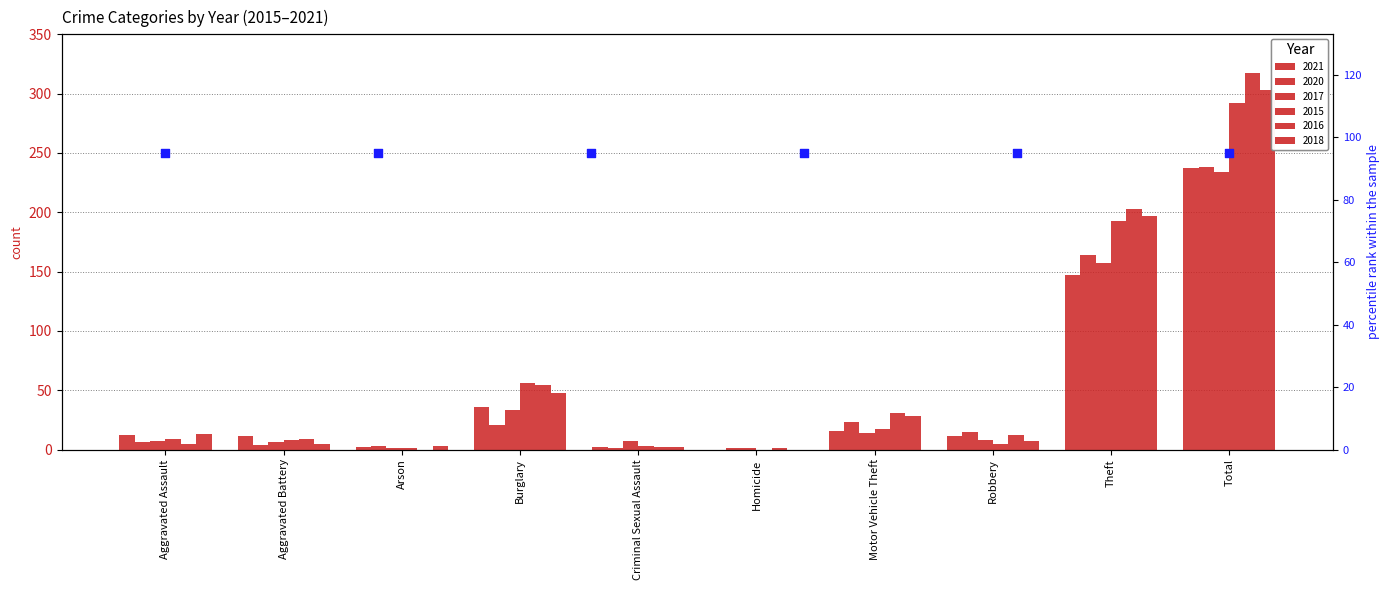

At how many categories does at least one series exceed 82?

2